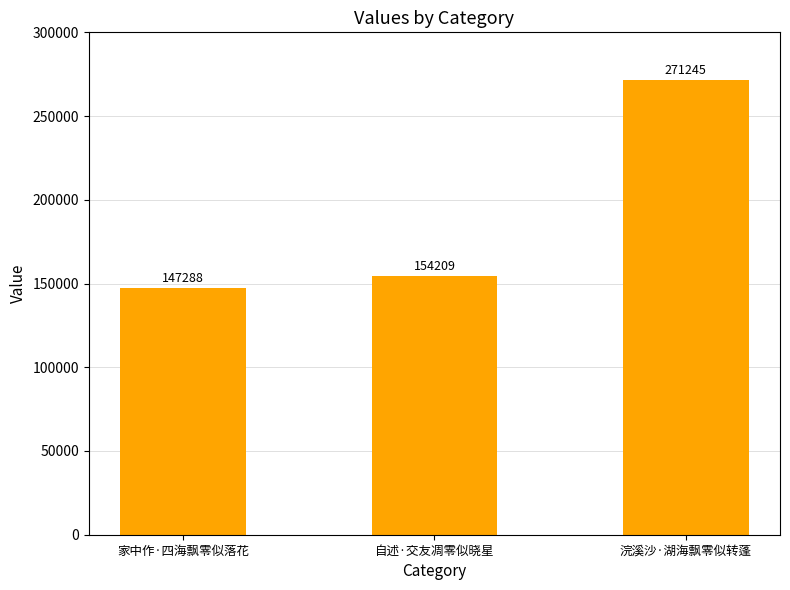

What is the label of the 1st bar from the right?

浣溪沙·湖海飘零似转蓬